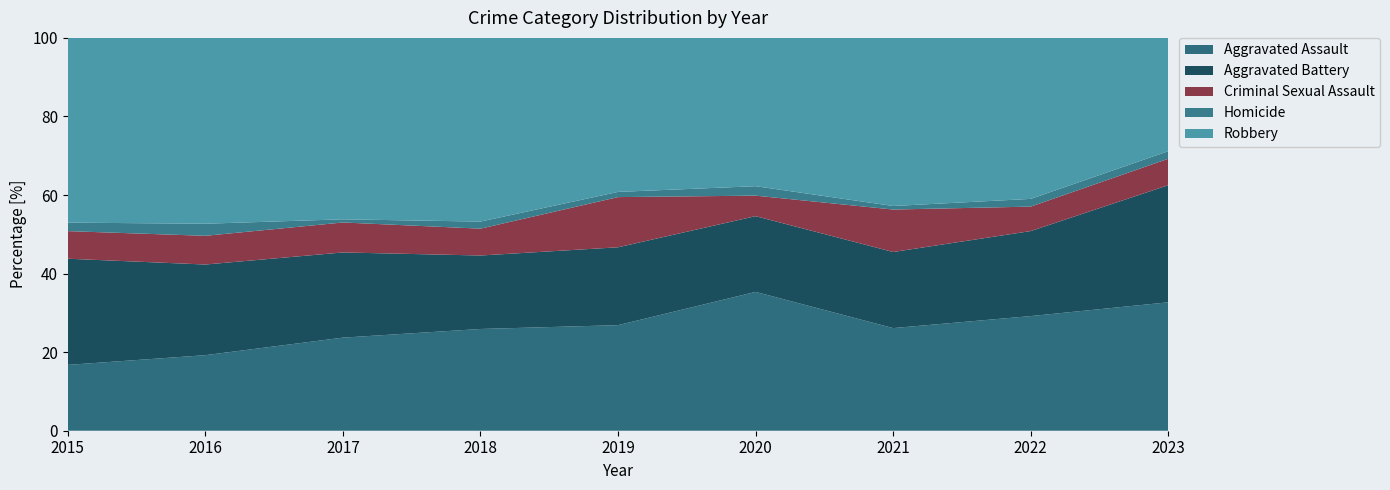

Which category has the highest value in the Aggravated Assault series?

2020